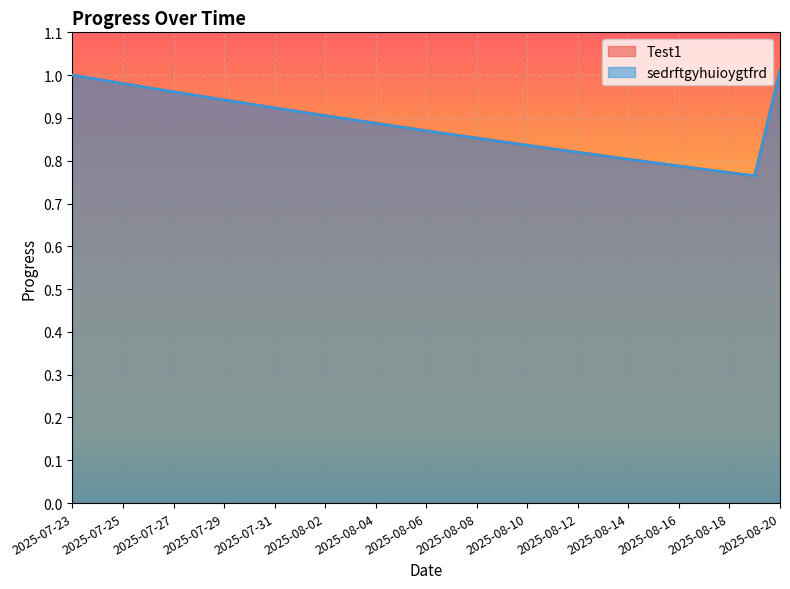

What is the value of the sedrftgyhuioygtfrd point at the 26th from the left?

0.8